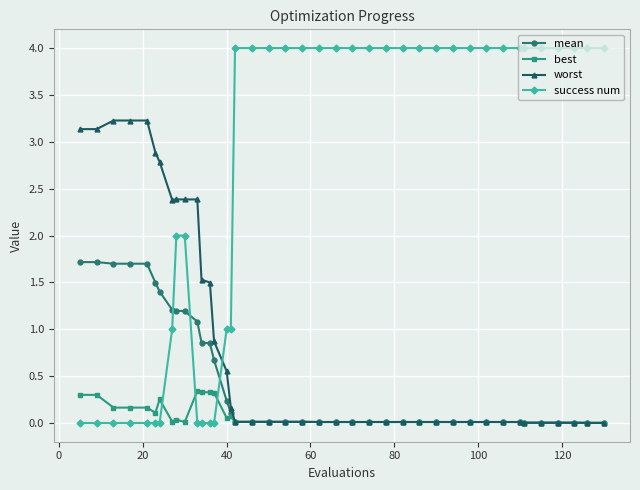

Which series has the largest total across all categories?

success num